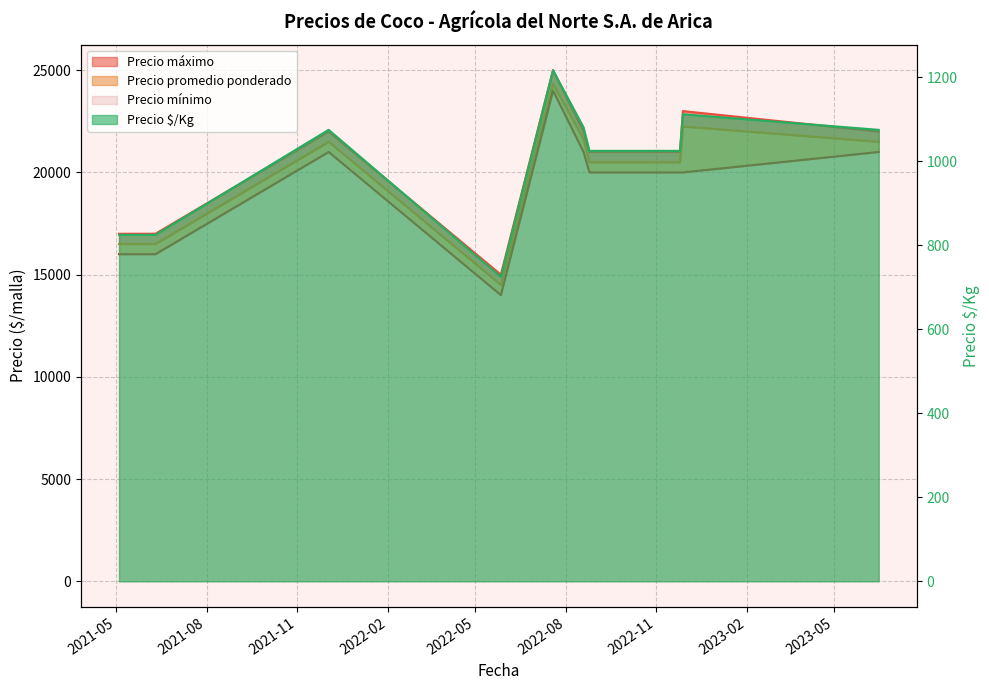

Does the chart have visible grid lines?

Yes